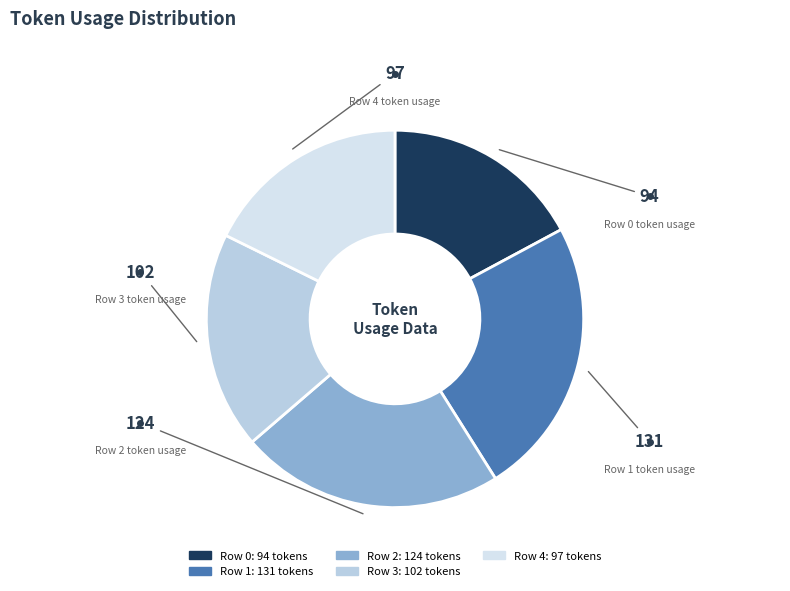

Does any single category account for the majority?

No